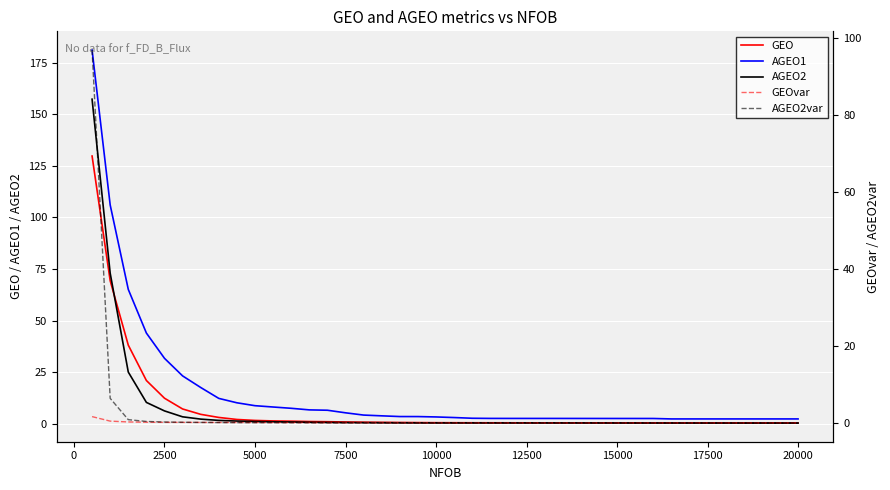

Reading left to right, what are all the values shown in this chart?

GEO: 129.8	69.3	38.1	20.9	12.3	7.1	4.5	3.0	2.0	1.5	1.3	1.1	1.0	0.9	0.8	0.6	0.6	0.5	0.5	0.4	0.4	0.4	0.4	0.4	0.3	0.3	0.3	0.3	0.3	0.3	0.3	0.3	0.3	0.3	0.3	0.3	0.3	0.3	0.3	0.3
AGEO1: 181.3	106.1	65.1	43.9	31.7	23.1	17.5	12.2	10.1	8.7	8.0	7.4	6.6	6.5	5.2	4.1	3.7	3.4	3.4	3.2	2.9	2.6	2.5	2.5	2.5	2.5	2.5	2.5	2.5	2.5	2.5	2.5	2.2	2.2	2.2	2.2	2.2	2.2	2.2	2.2
AGEO2: 157.4	73.0	25.0	10.3	6.1	3.3	2.1	1.5	1.2	1.0	0.9	0.8	0.6	0.5	0.5	0.4	0.4	0.4	0.3	0.3	0.3	0.3	0.3	0.3	0.3	0.3	0.3	0.3	0.3	0.3	0.3	0.3	0.3	0.2	0.2	0.2	0.2	0.2	0.2	0.2
GEOvar: 1.7	0.5	0.3	0.3	0.2	0.2	0.2	0.2	0.2	0.2	0.2	0.2	0.1	0.1	0.1	0.1	0.1	0.1	0.1	0.1	0.1	0.1	0.1	0.1	0.1	0.1	0.1	0.1	0.1	0.1	0.1	0.1	0.1	0.1	0.1	0.1	0.1	0.1	0.1	0.1
AGEO2var: 97.0	6.5	0.9	0.5	0.3	0.2	0.2	0.2	0.1	0.1	0.1	0.1	0.1	0.1	0.1	0.1	0.1	0.1	0.1	0.1	0.1	0.1	0.1	0.1	0.1	0.1	0.1	0.1	0.0	0.0	0.0	0.0	0.0	0.0	0.0	0.0	0.0	0.0	0.0	0.0